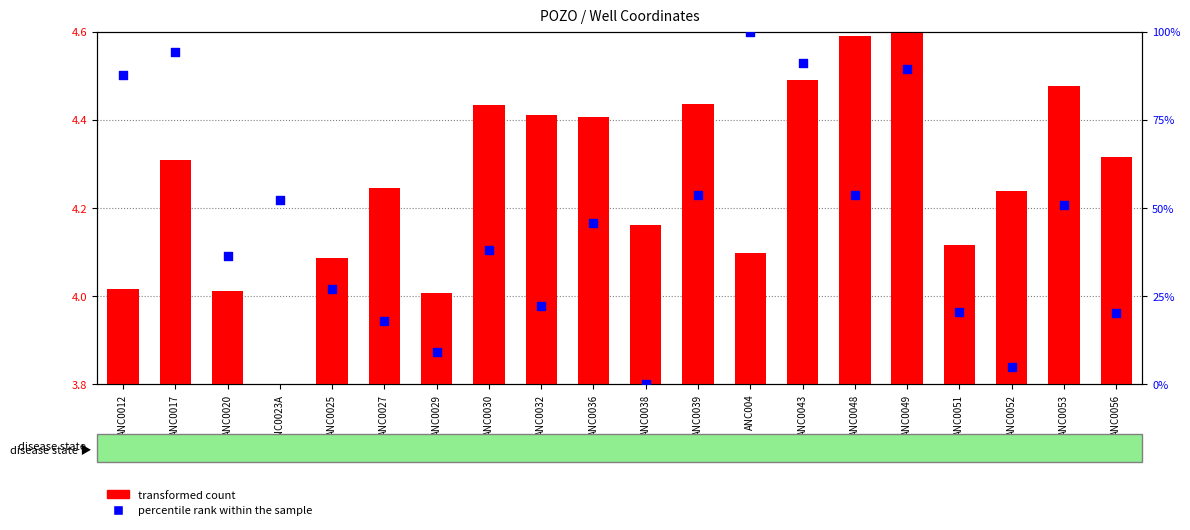

Which series has the largest total across all categories?

percentile rank within the sample